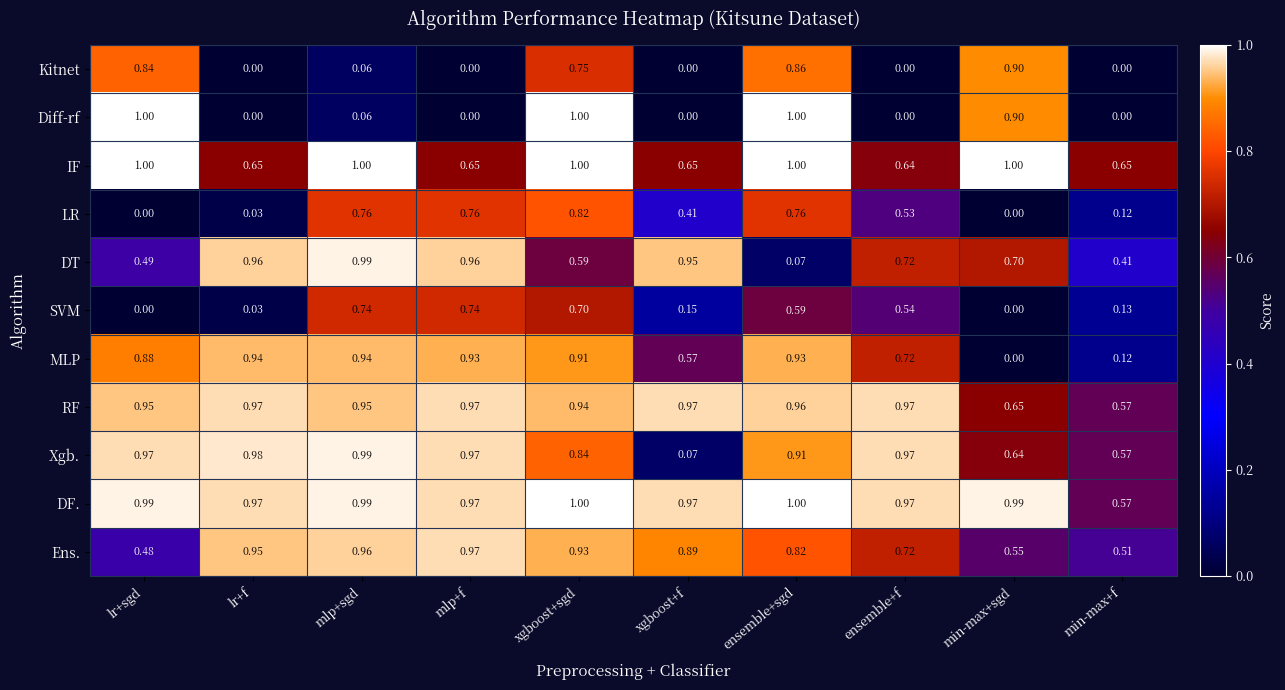

Between lr+f and min-max+sgd, which series saw the biggest shift?

MLP